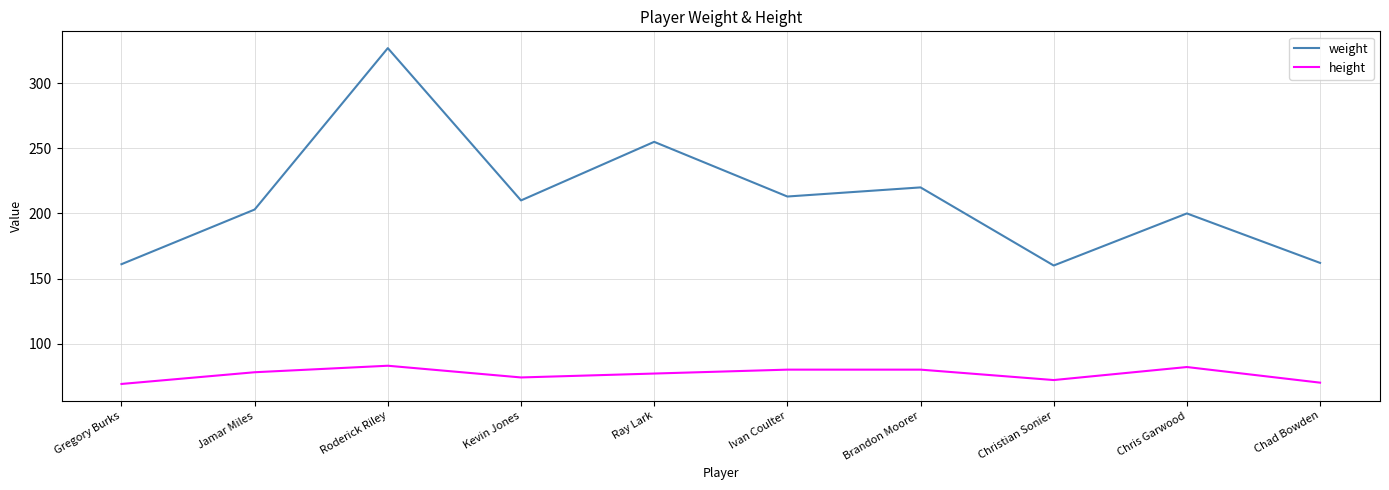

True or false: weight has a value of 255 at Ray Lark.

True